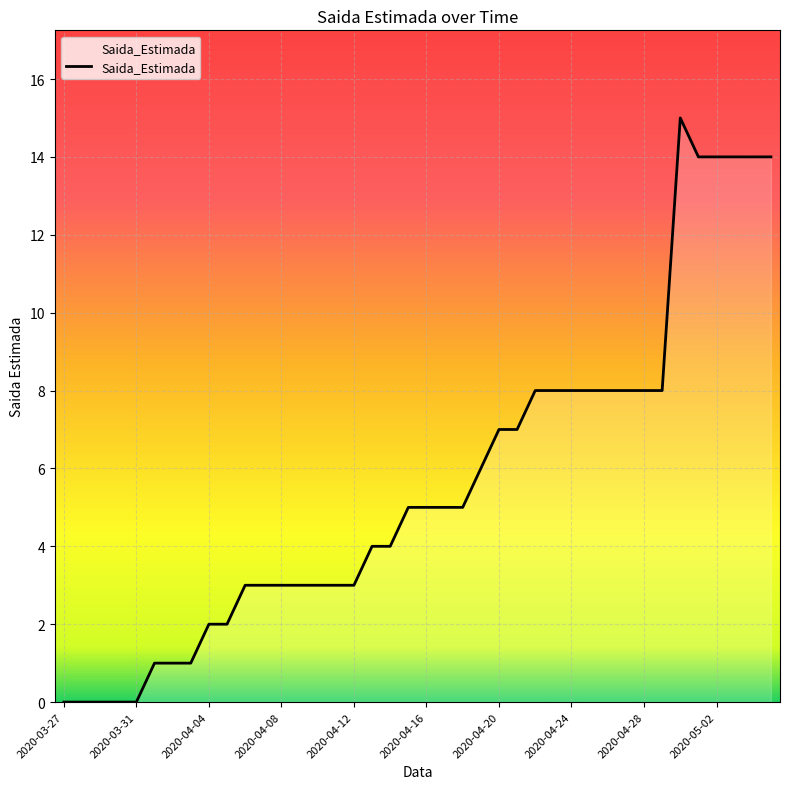

What is the maximum value shown in the chart?

15